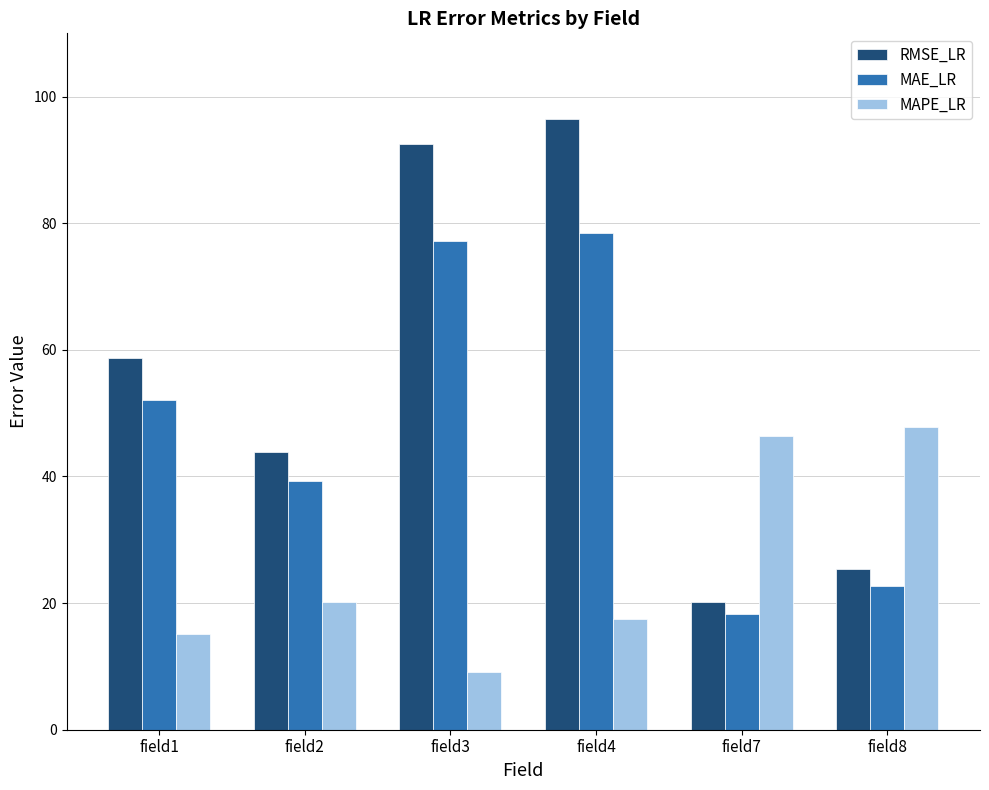

How many bars are there in each group?

3